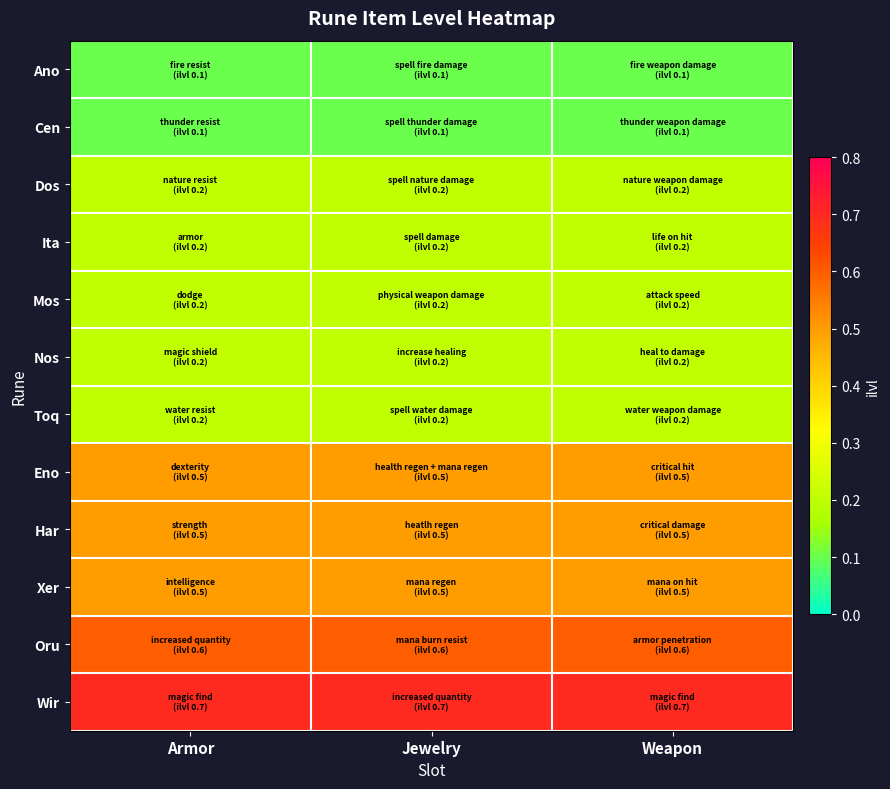

At which category is the sum across all series the highest?

Armor